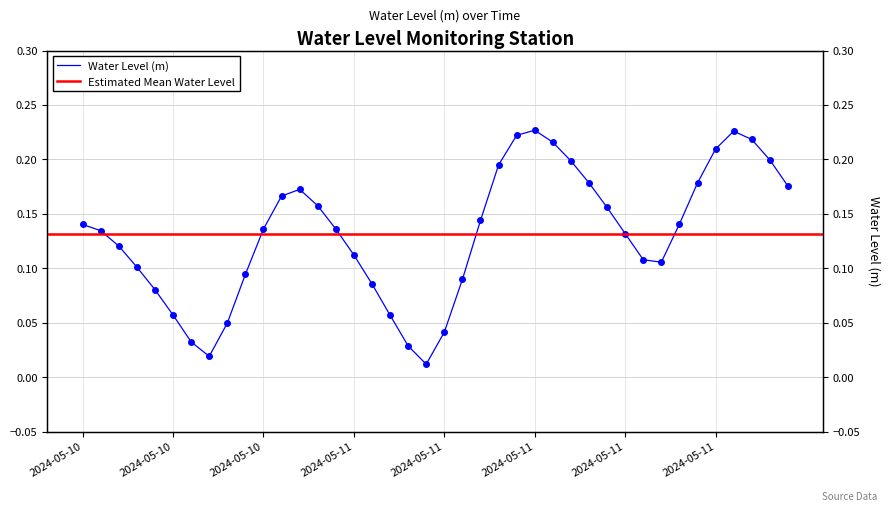

Between 2024-05-11 11:00 and 2024-05-12 03:00, which is larger?

2024-05-11 11:00